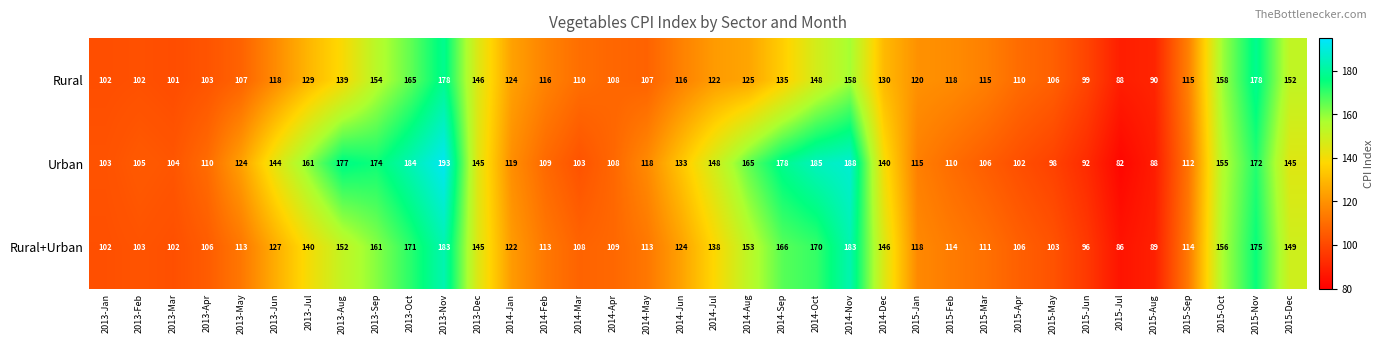

Where is Rural+Urban nearest to the value 134?

2014-Jul